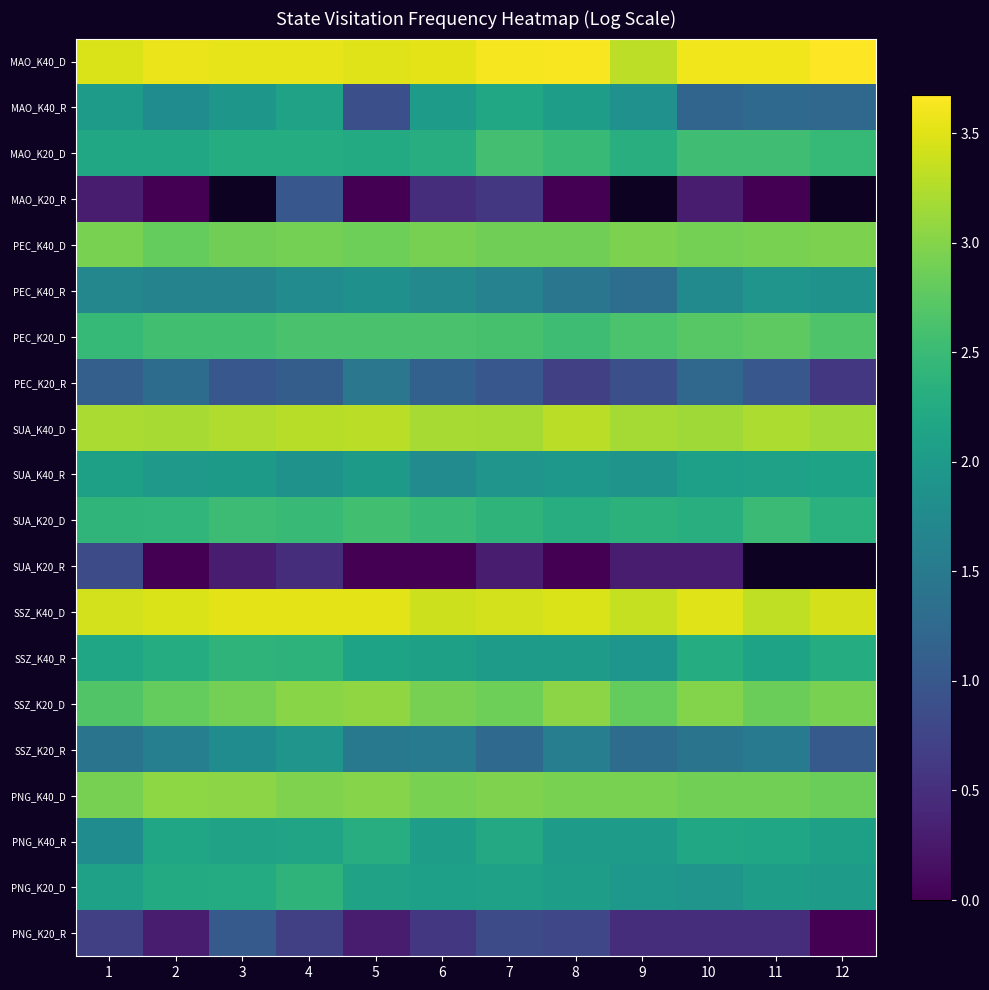

Which series has the largest total across all categories?

MAO_K40_D